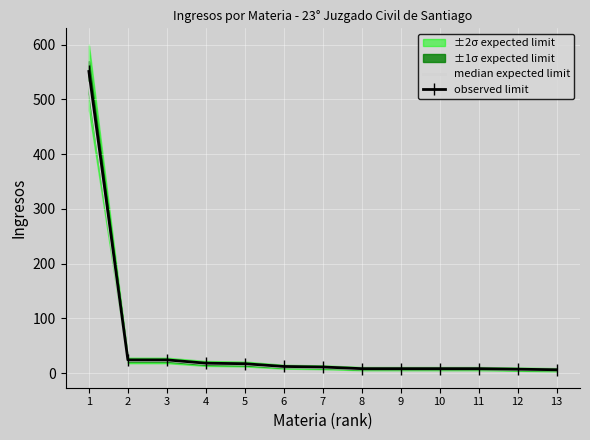

What is the difference between the highest and lowest values at 13?

0.5